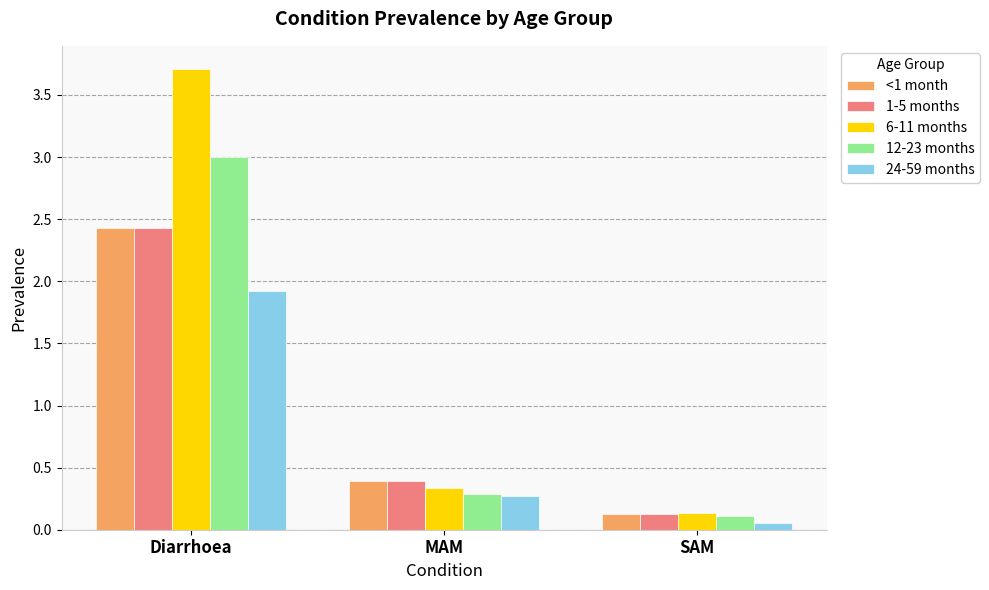

What is the difference between the maximum and second lowest values in the 1-5 months series?

2.0